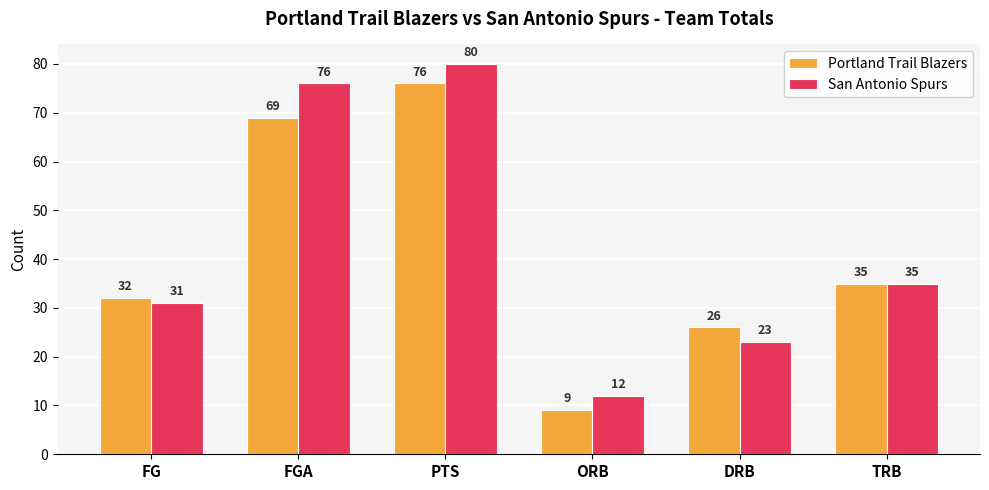

Rank the series by their maximum value, from highest to lowest.

San Antonio Spurs, Portland Trail Blazers